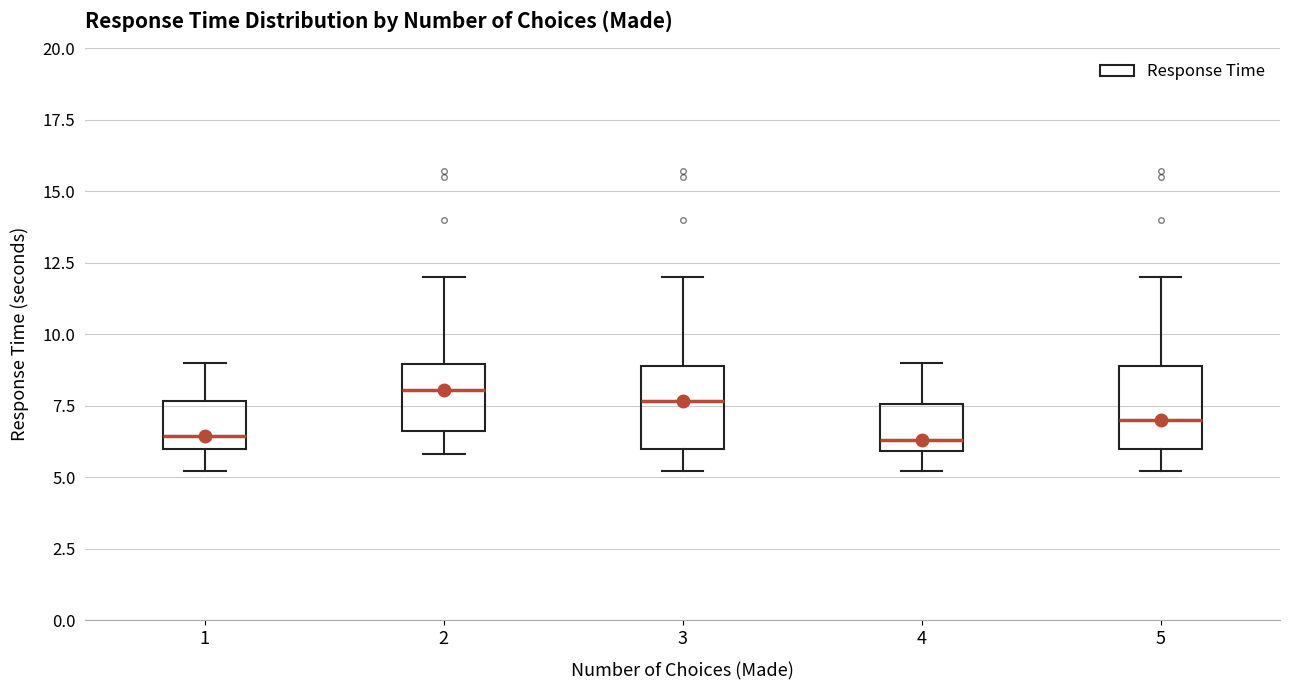

Where does the upper whisker of the box at x = 1 end on the y-axis? The values are not printed on the chart, so give them approximately, as read against the axis.

9.0